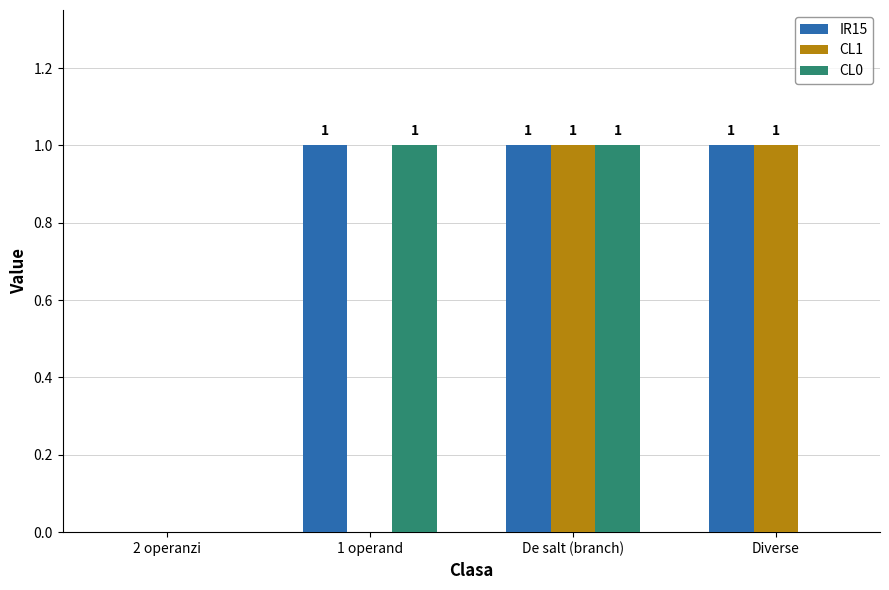

At which category is the sum across all series the highest?

De salt (branch)